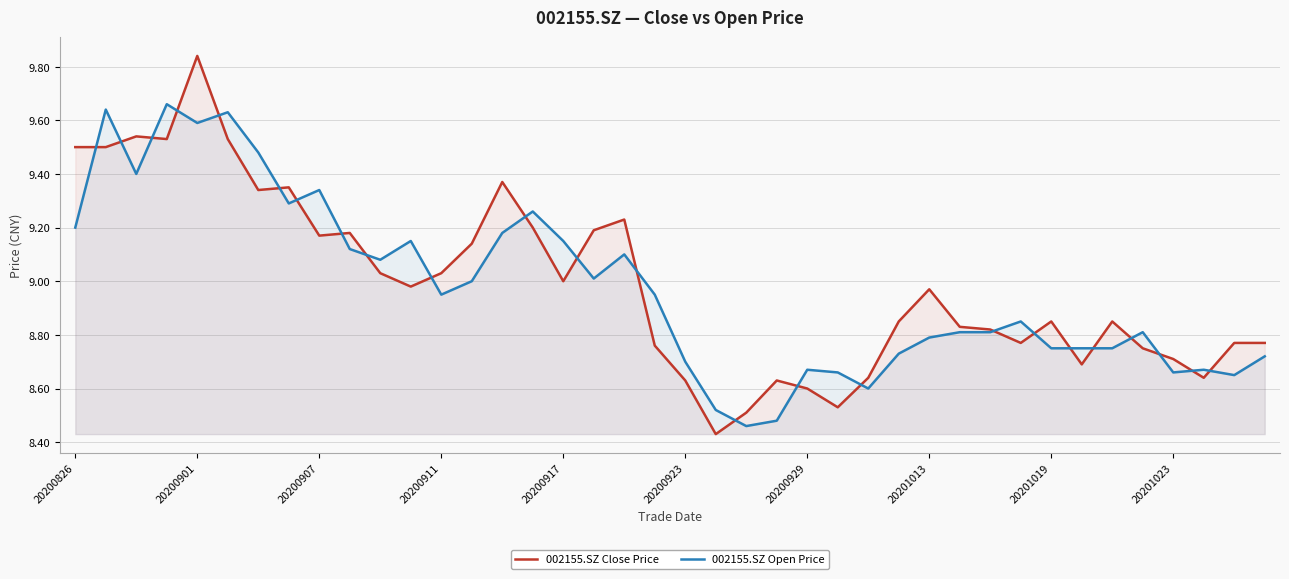

At which category is the sum across all series the highest?

20200901